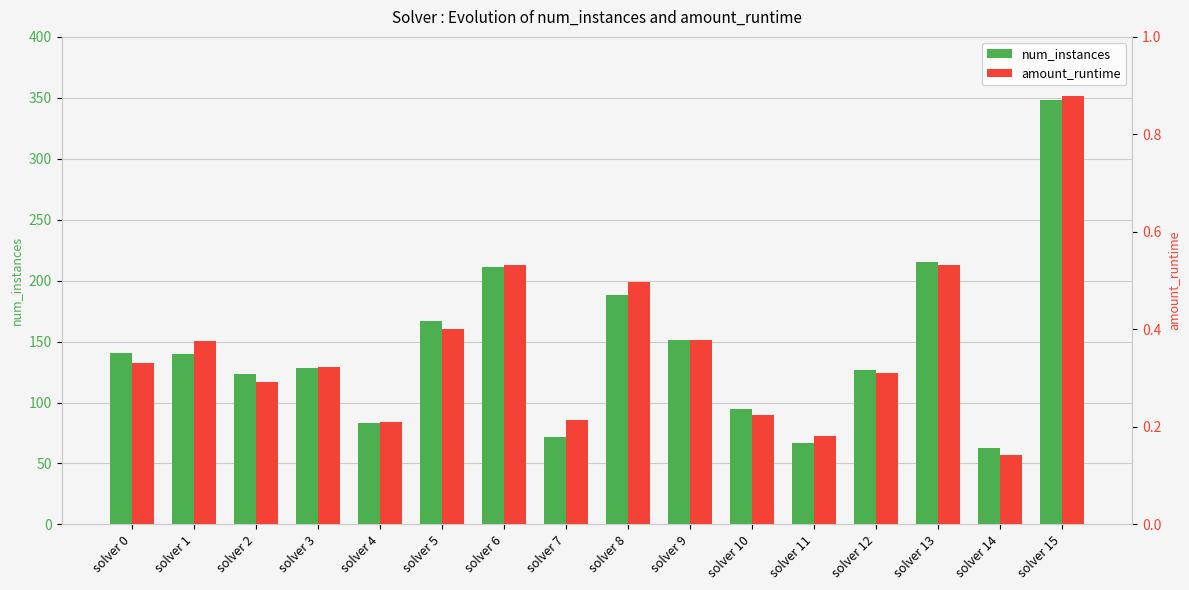

Which category has the lowest value across all series?

solver 14